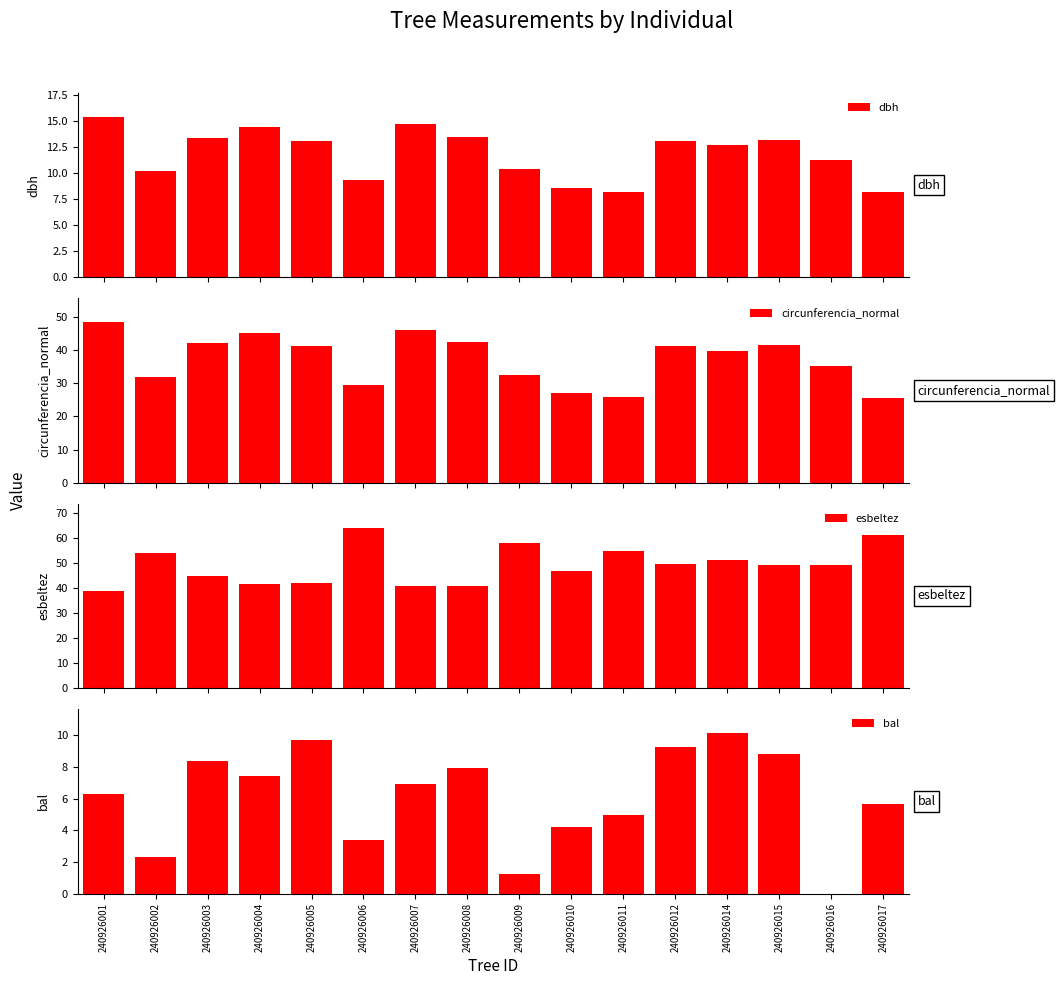

Is the value of bal at 240926004 greater than the value of circunferencia_normal at 240926002?

No